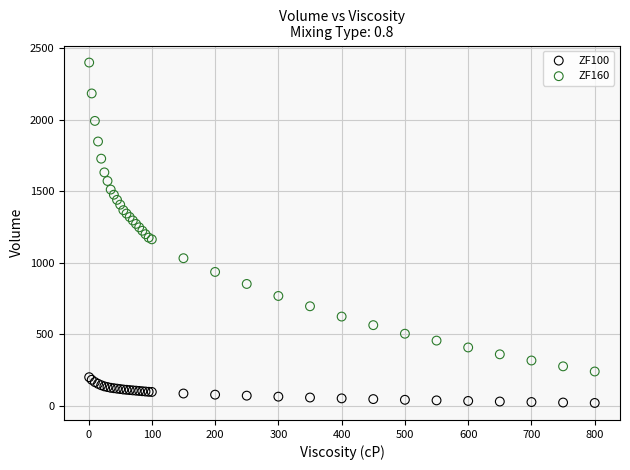

Which series reaches the maximum Y coordinate?

ZF160